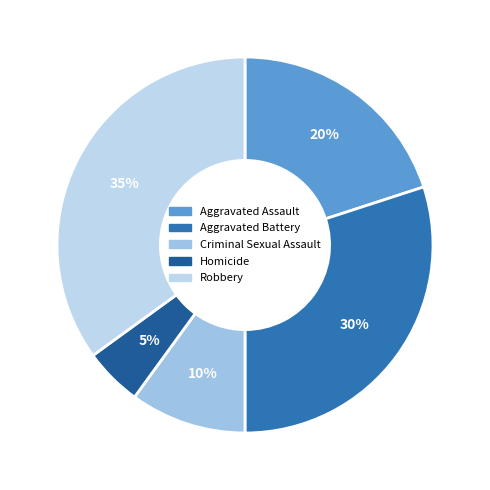

Rank the categories by value from lowest to highest.

Homicide, Criminal Sexual Assault, Aggravated Assault, Aggravated Battery, Robbery